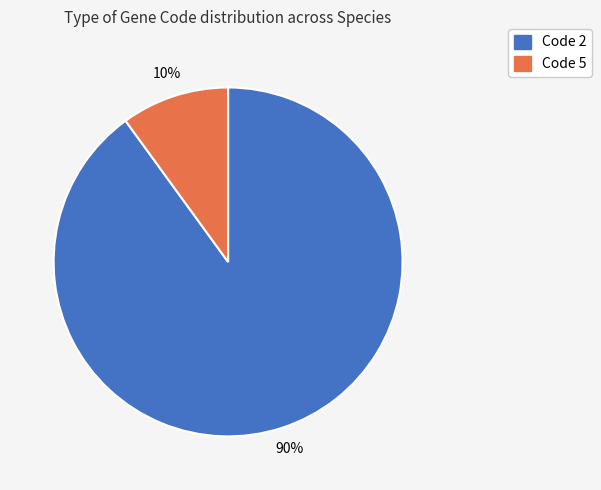

Count the number of slices in the pie.

2